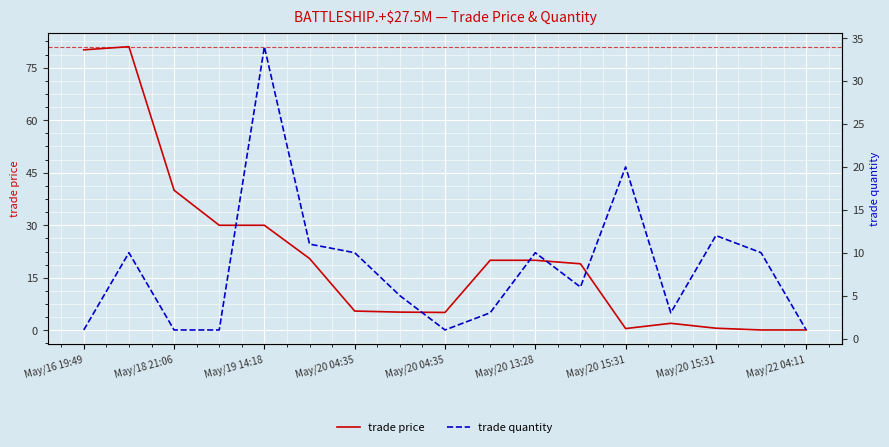

How many values in the trade quantity series are below 6?

8